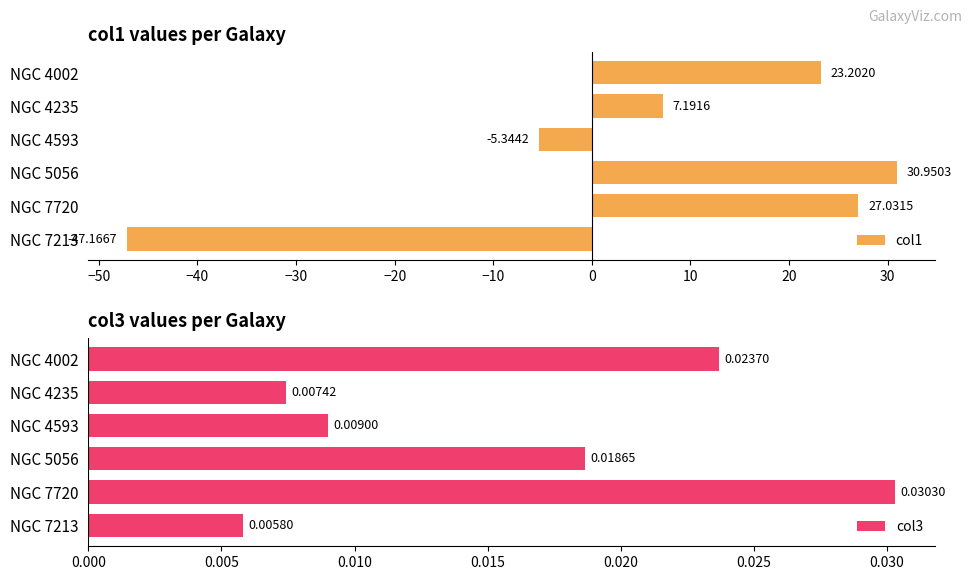

Reading right to left, extract all data points from this chart.

col1: 23.2	7.2	-5.3	31.0	27.0	-47.2
col3: 0.0	0.0	0.0	0.0	0.0	0.0